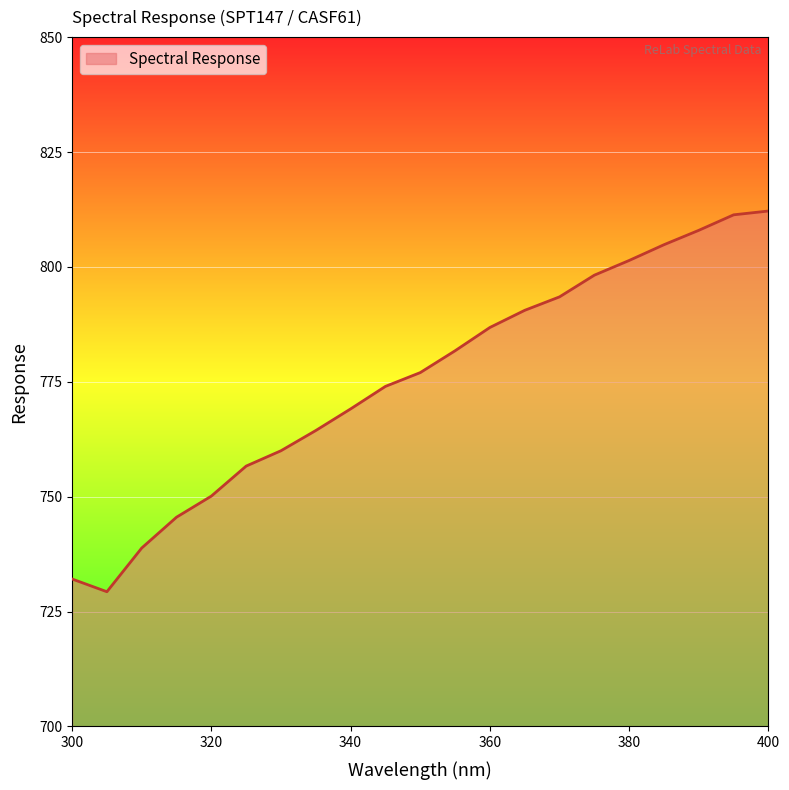

What is the minimum value shown in the chart?

729.3